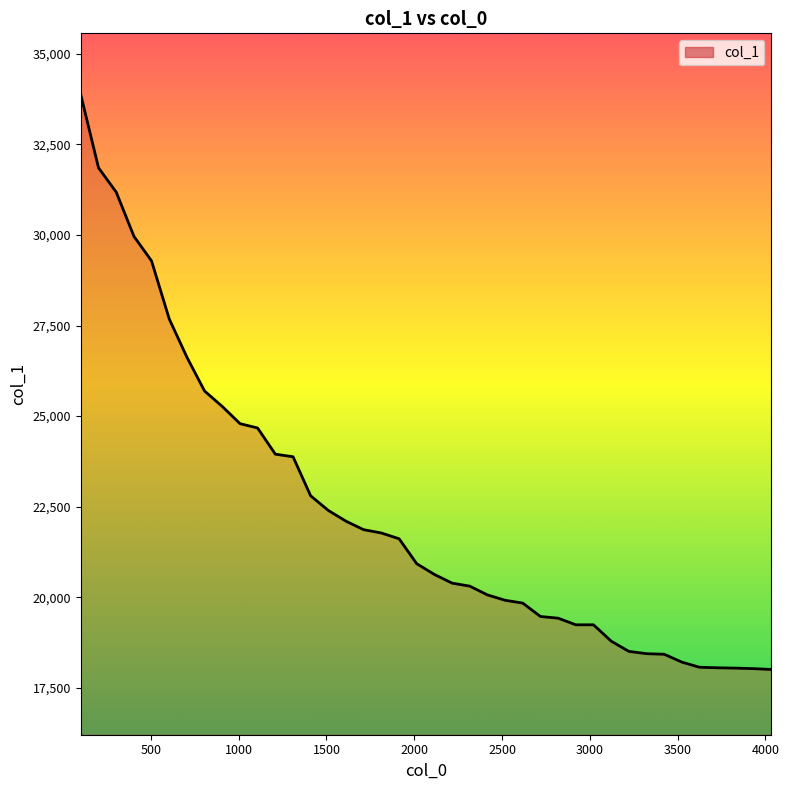

What is the difference between the maximum and minimum values?

15858